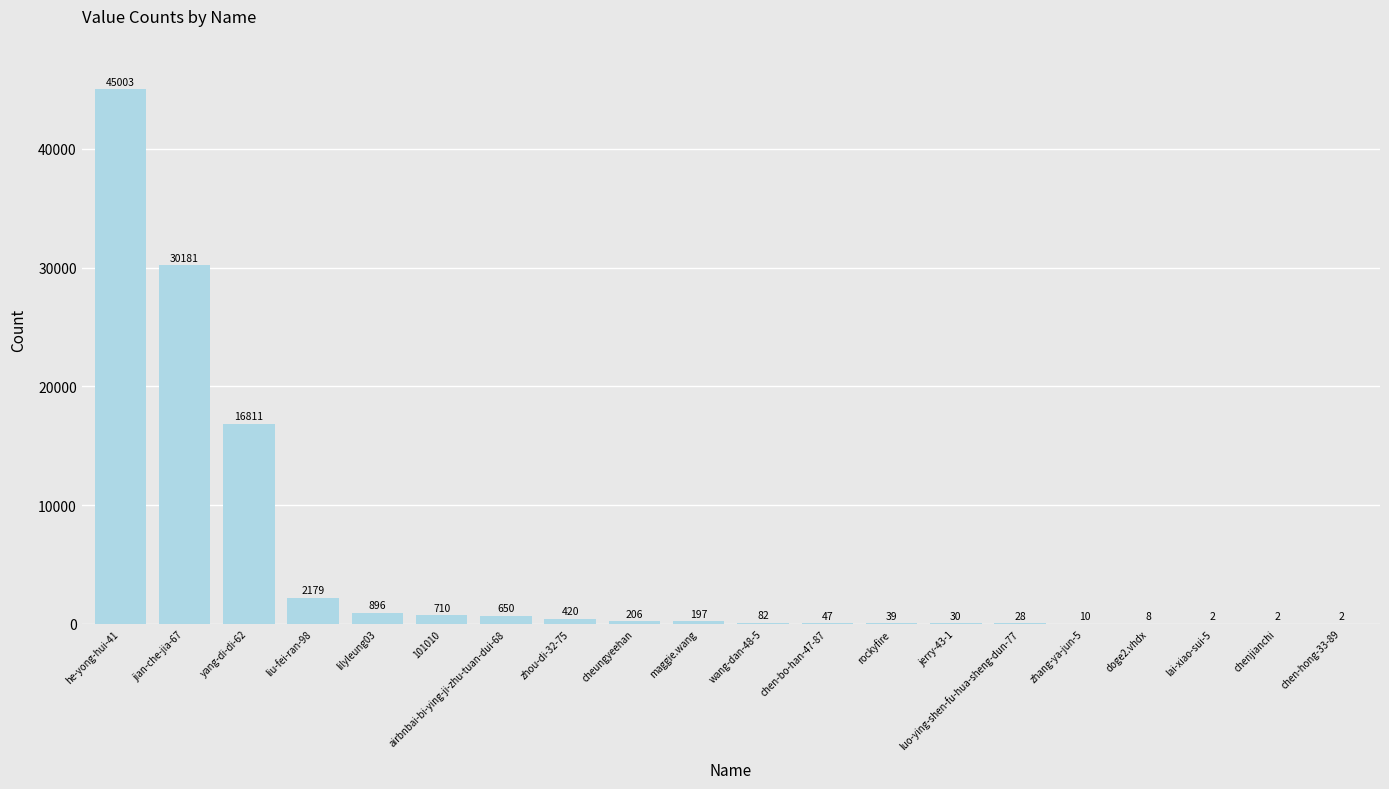

Which category has the highest value across all series?

he-yong-hui-41